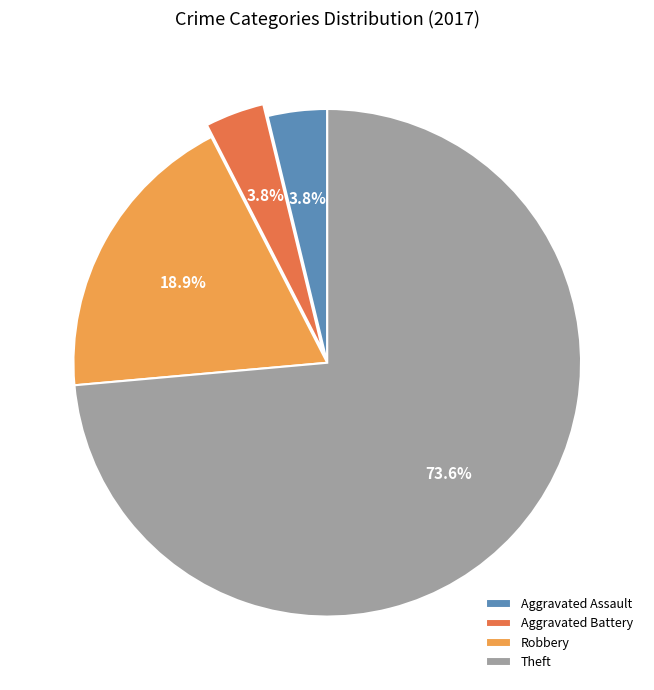

Is Theft the majority of the pie?

Yes